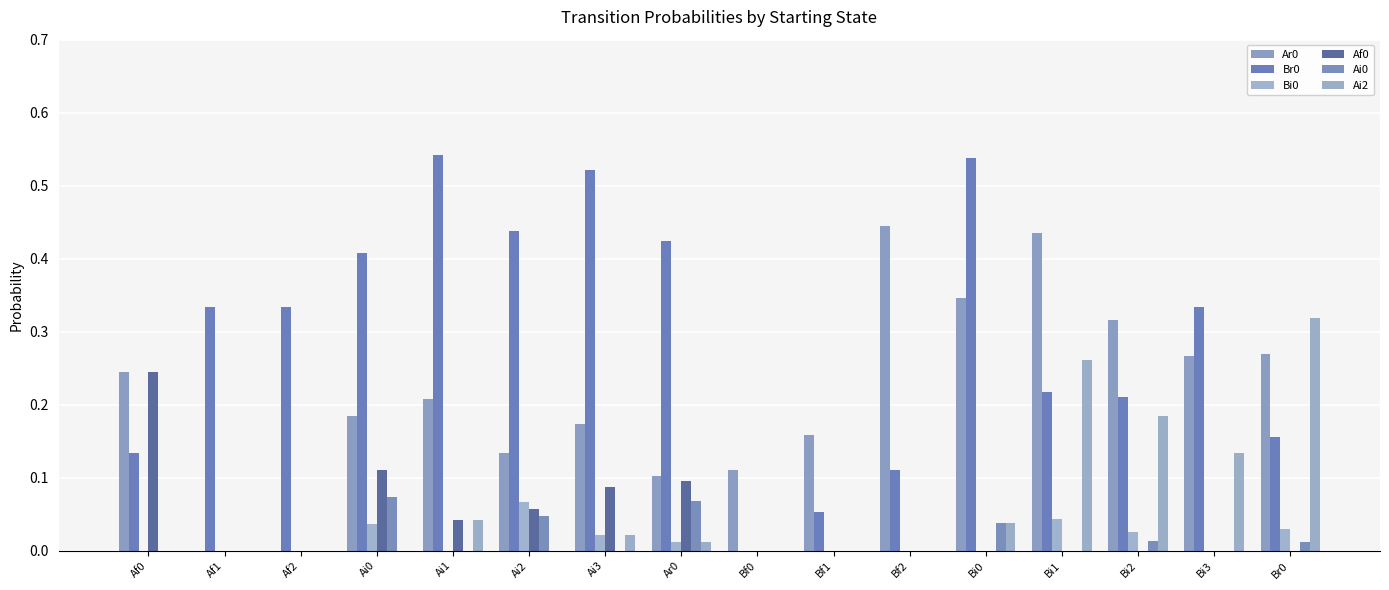

The value of Br0 at Ai3 is 0.5. True or false?

True